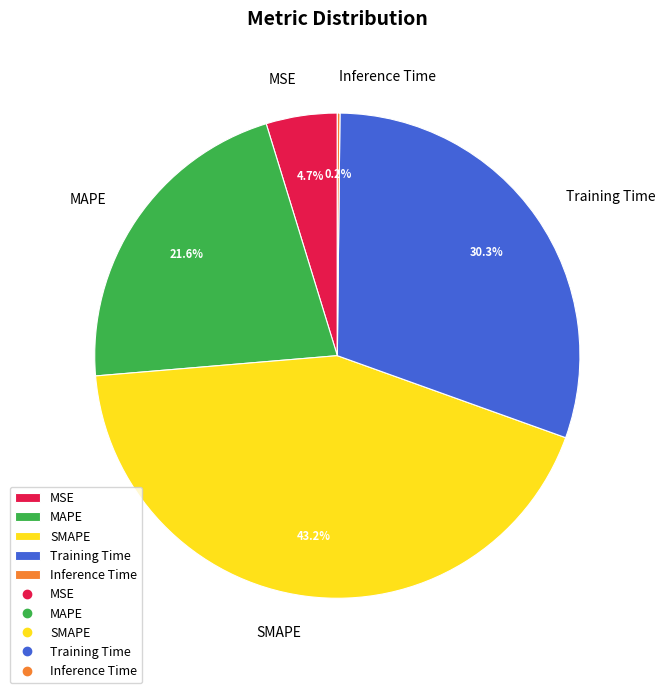

How much of the chart is everything except SMAPE?

56.8%